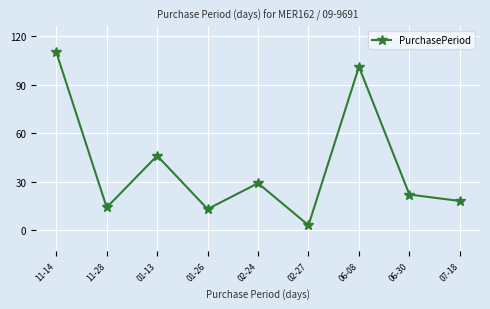

The chart shows a value of 3 at 02-27. True or false?

True